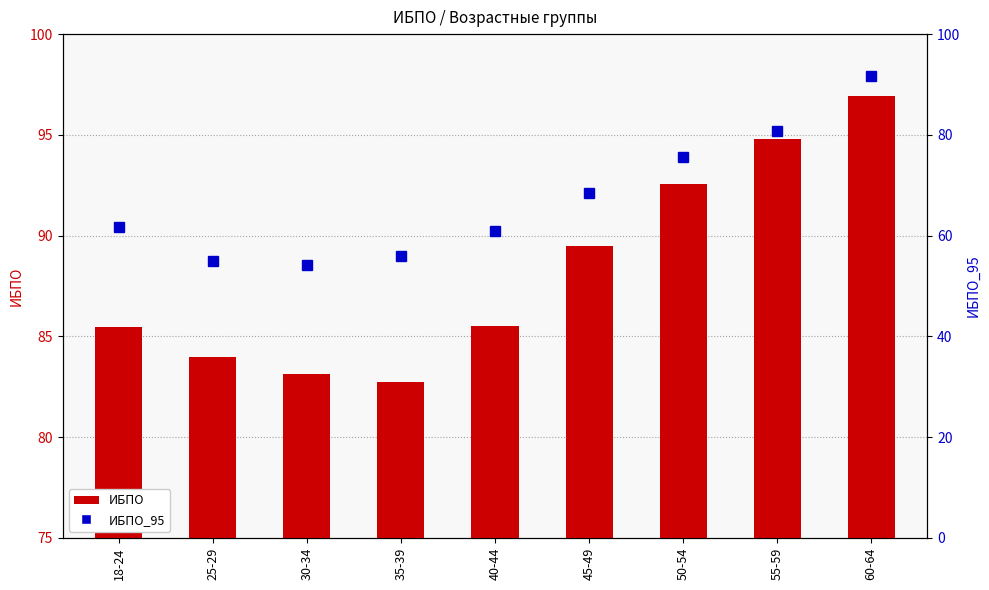

What is the label of the 2nd bar from the right?

55-59